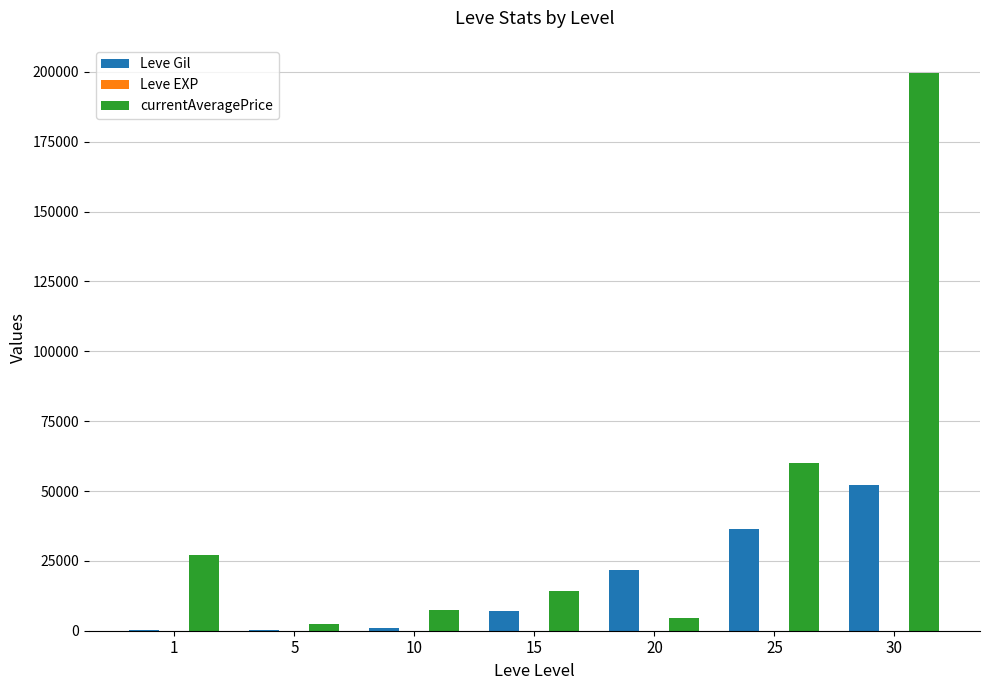

How many groups of bars are there?

7